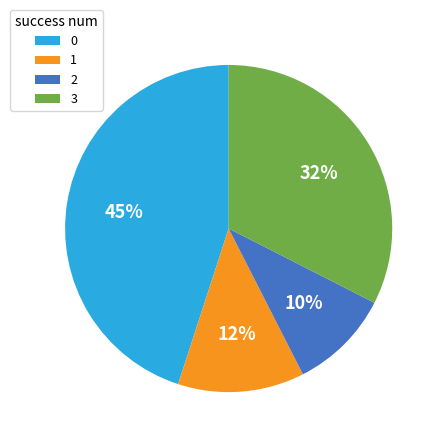

To the nearest percent, what is the difference between the largest and smallest slice percentages?

35%